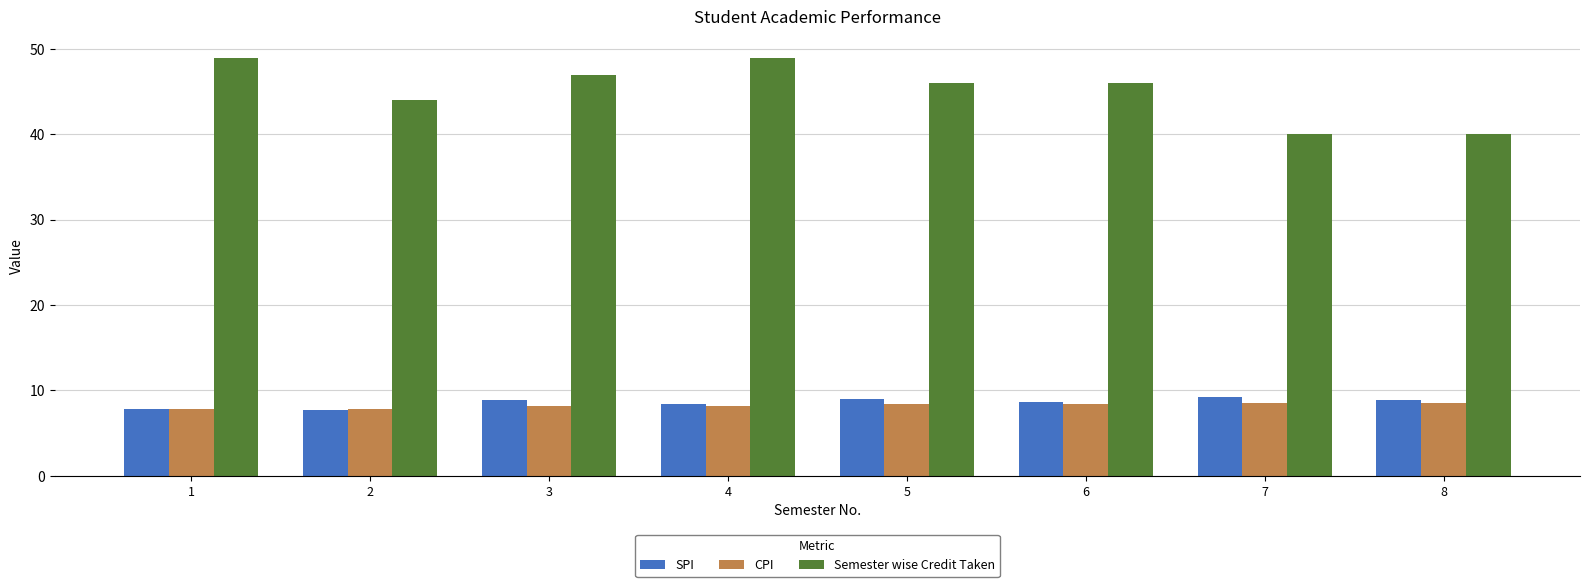

How many Semester wise Credit Taken values are between 44 and 49?

6